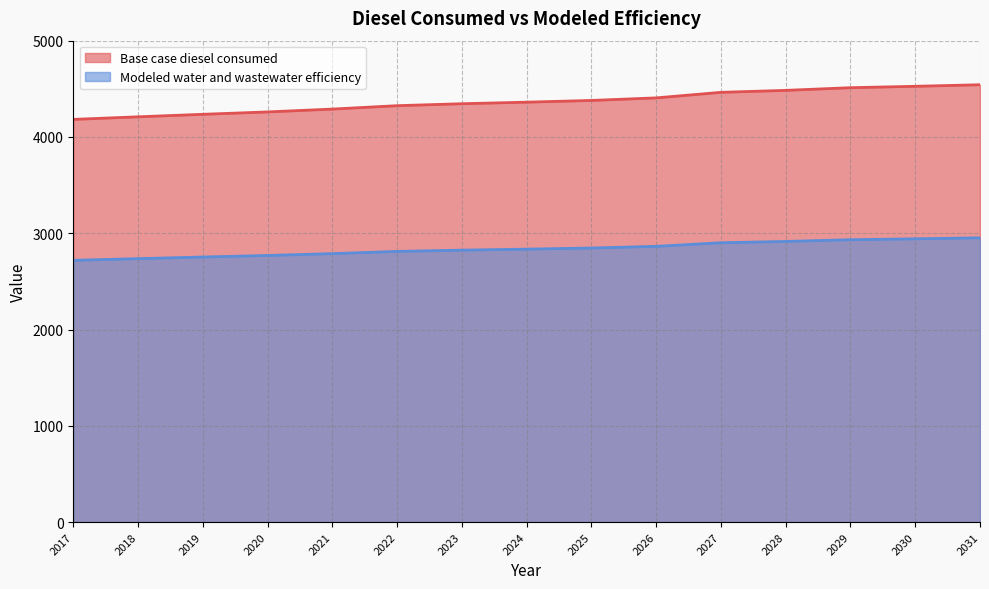

Reading left to right, transcribe all the data shown in this chart.

Base case diesel consumed: 4182.3	4209.1	4235.2	4259.8	4289.4	4324.7	4345.0	4361.2	4379.1	4405.7	4463.3	4483.8	4511.6	4526.0	4542.3
Modeled water and wastewater efficiency: 2718.5	2735.9	2752.9	2768.9	2788.1	2811.1	2824.3	2834.8	2846.4	2863.7	2901.2	2914.4	2932.5	2941.9	2952.5